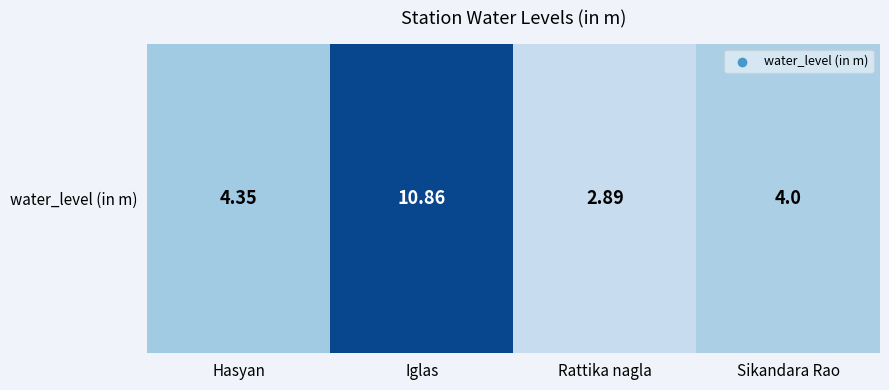

List the labels in order of value, smallest first.

Rattika nagla, Sikandara Rao, Hasyan, Iglas